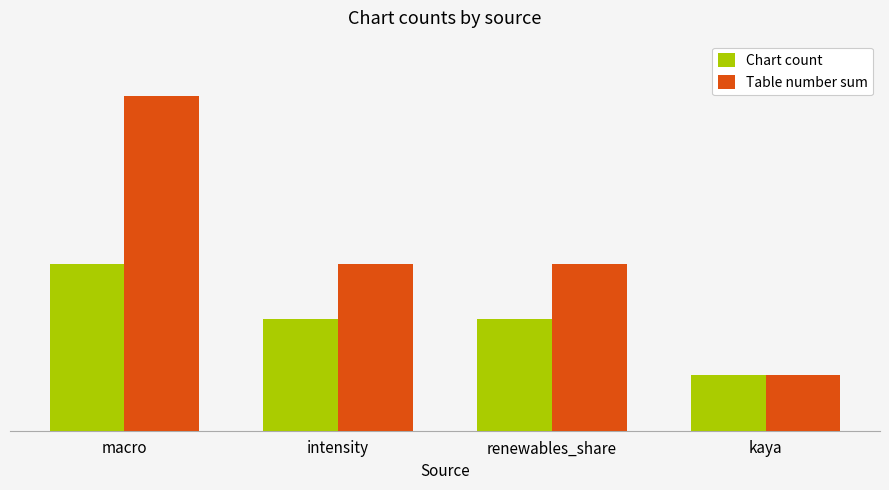

What is the maximum value for Table number sum?

6